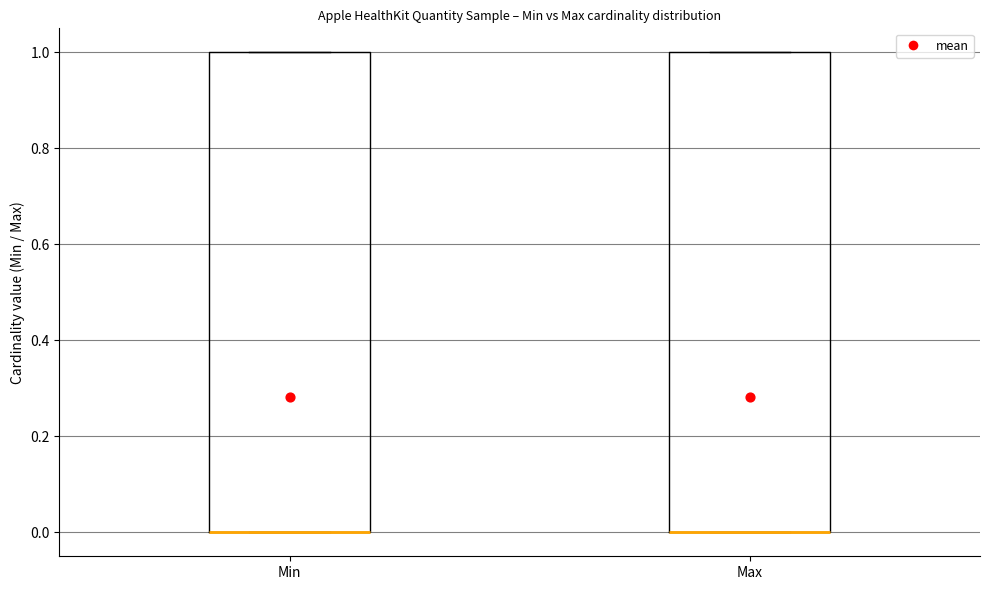

Reading left to right, read every box against the y-axis: the position of its median line, the range the box covers, and the ends of its whiskers. The values are not printed on the chart, so give them approximately, as read against the axis.

Min: median 0 (drawn on the box's lower edge), box 0 to 1, whiskers 0 to 1
Max: median 0 (drawn on the box's lower edge), box 0 to 1, whiskers 0 to 1